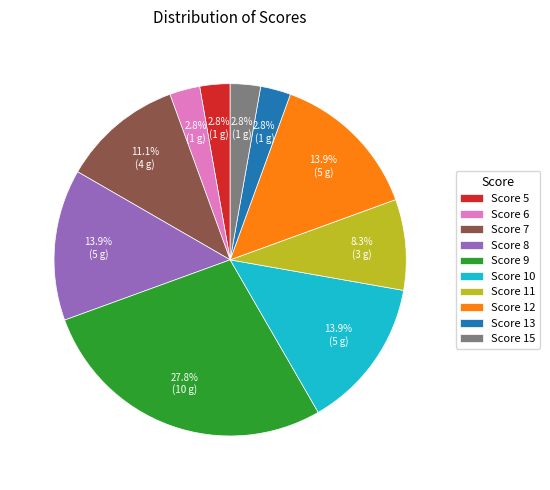

What is the largest slice in the pie chart?

Score 9